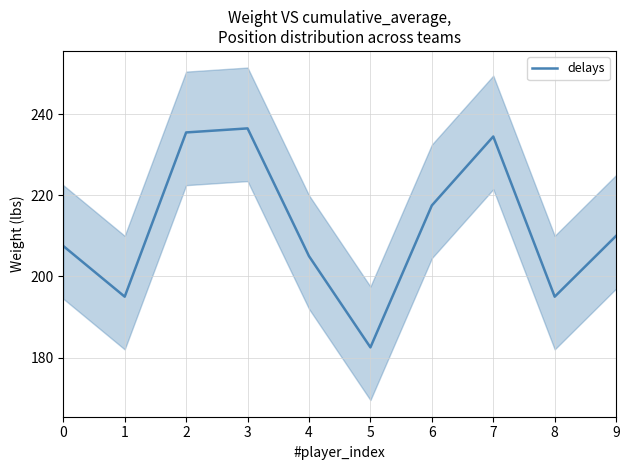

The value at 8 is 120.2. True or false?

False